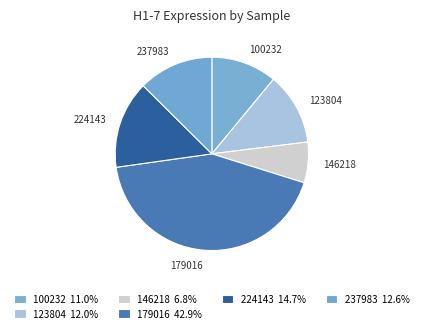

Which category has the biggest portion of the pie?

179016